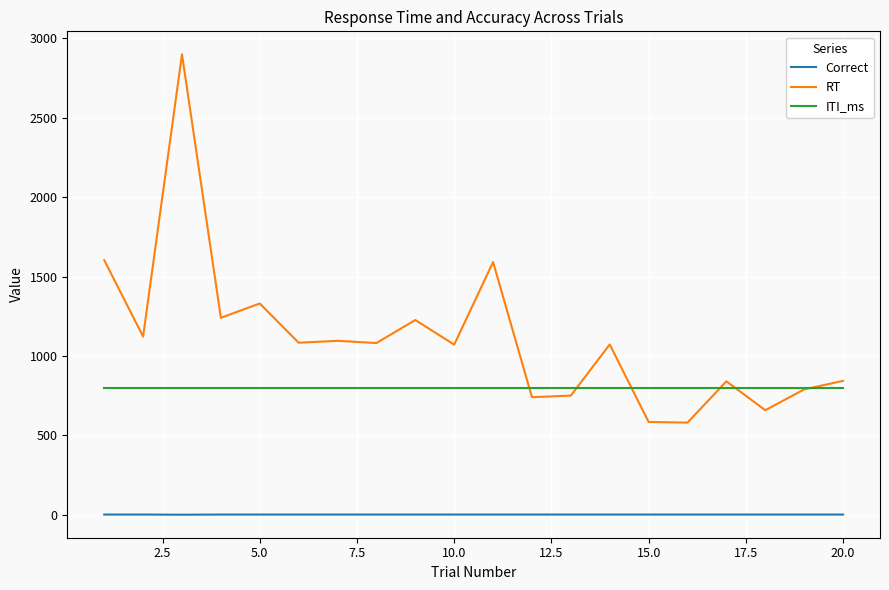

List the series in order of their overall mean, highest first.

RT, ITI_ms, Correct